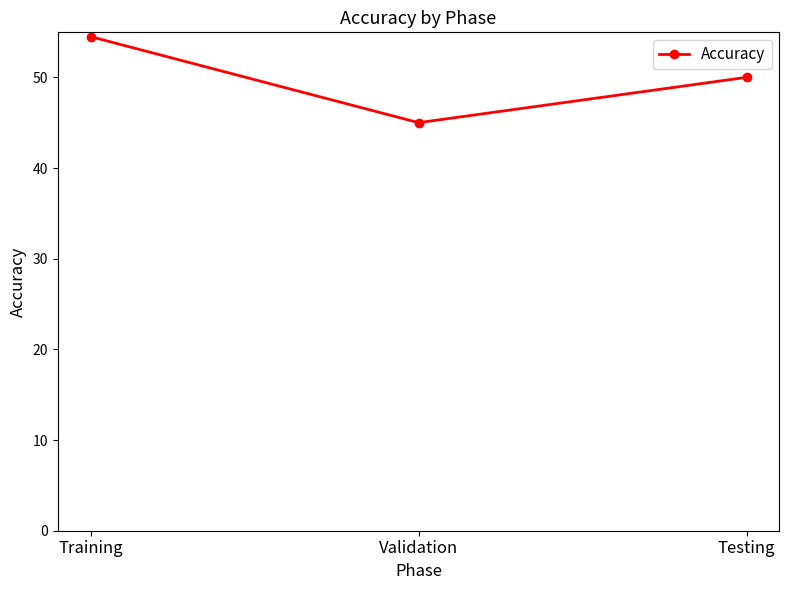

Is this an area chart (filled region under the line)?

No